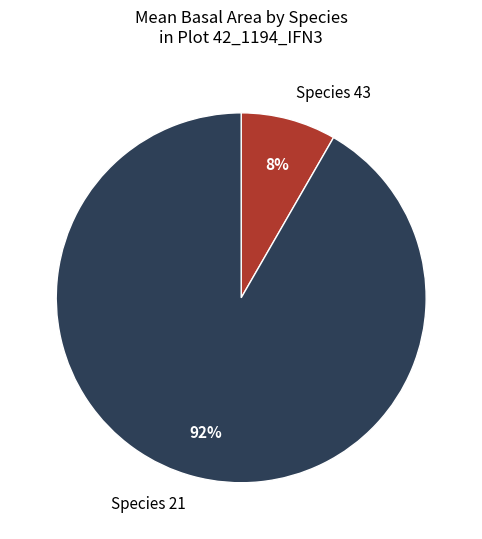

Between Species 43 and Species 21, which is larger?

Species 21